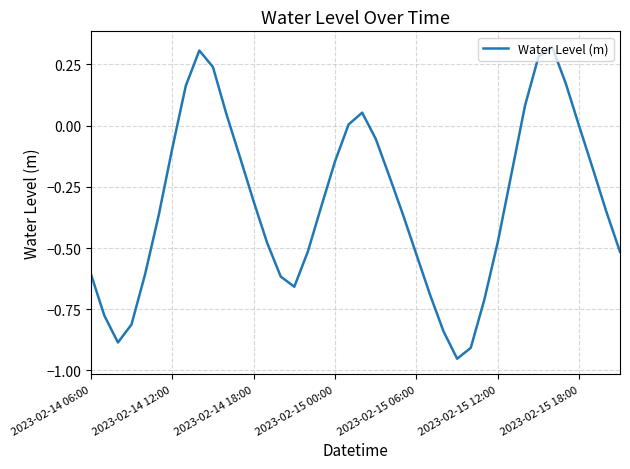

What is the difference between the maximum and minimum values?

1.3